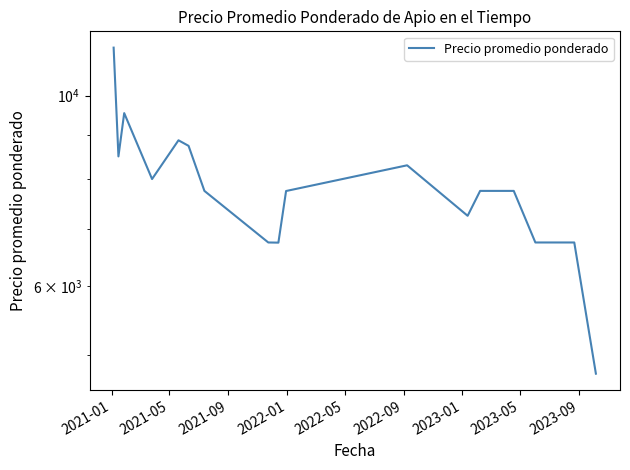

Is it true that the value at 2022-01 is 4164.9?

False